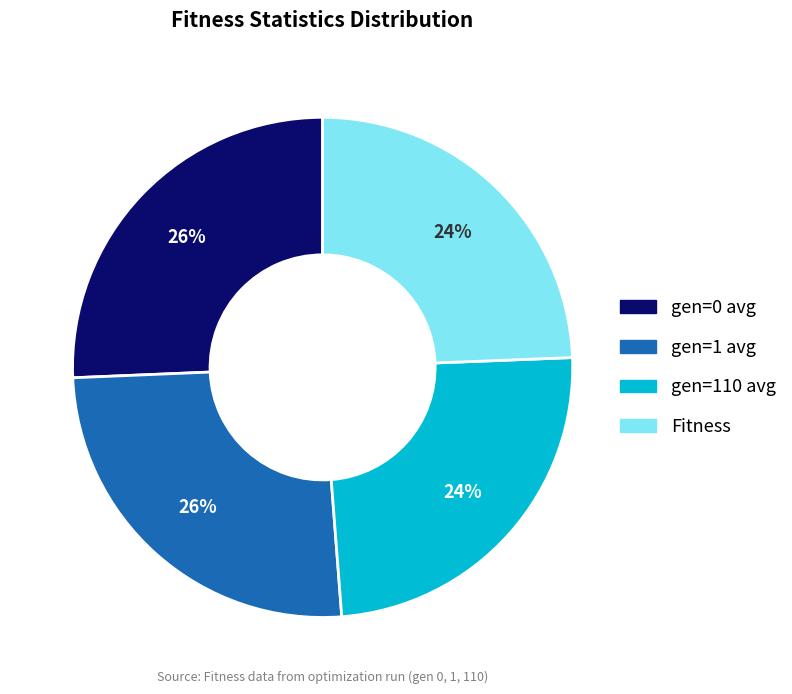

Does any single category account for the majority?

No